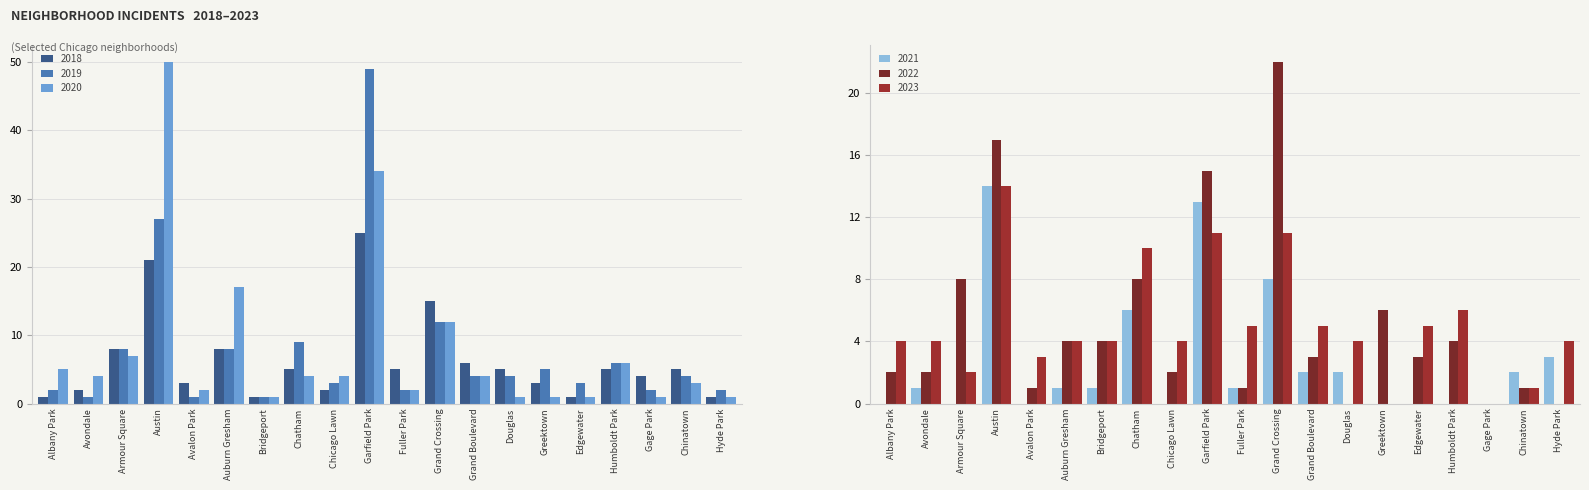

Which series has the largest total across all categories?

2020